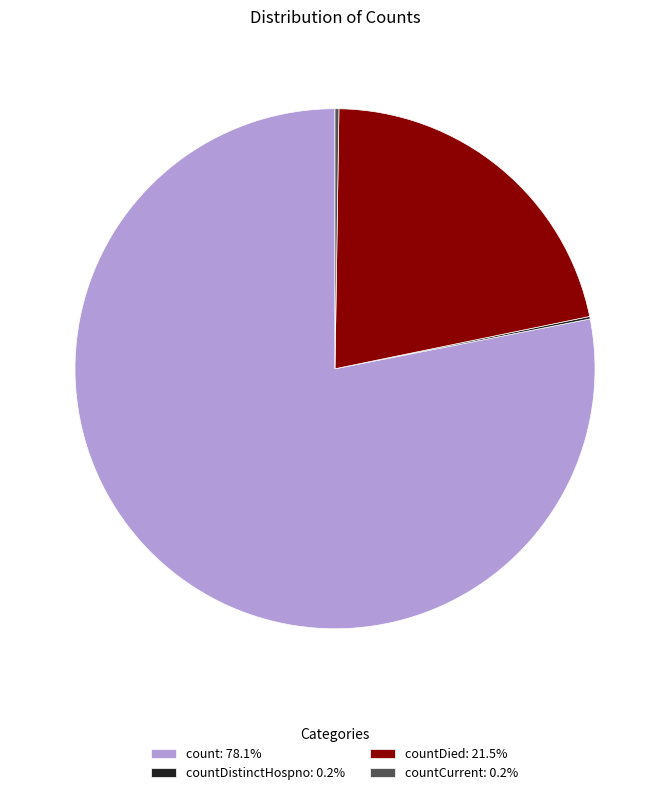

Does any single category account for the majority?

Yes